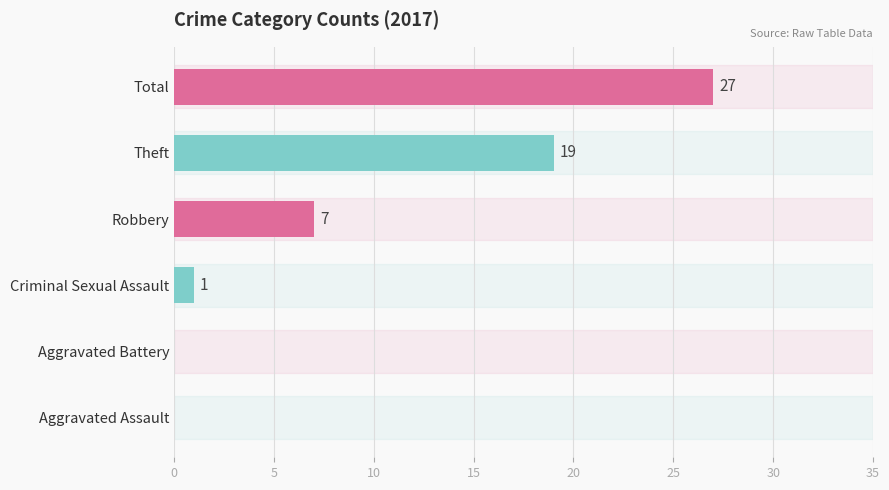

True or false: the data shows 0 at Aggravated Assault.

True